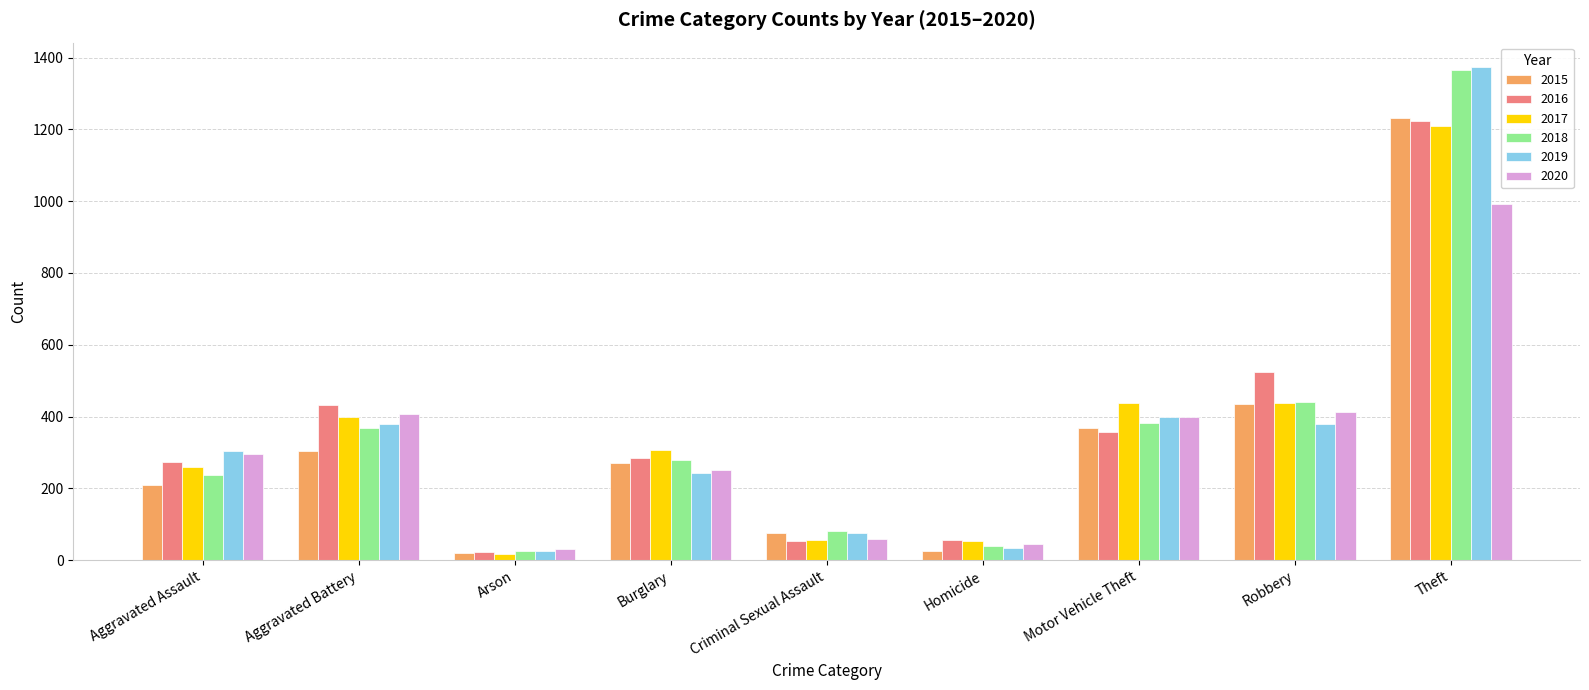

Is the value of 2015 at Arson greater than the value of 2017 at Robbery?

No